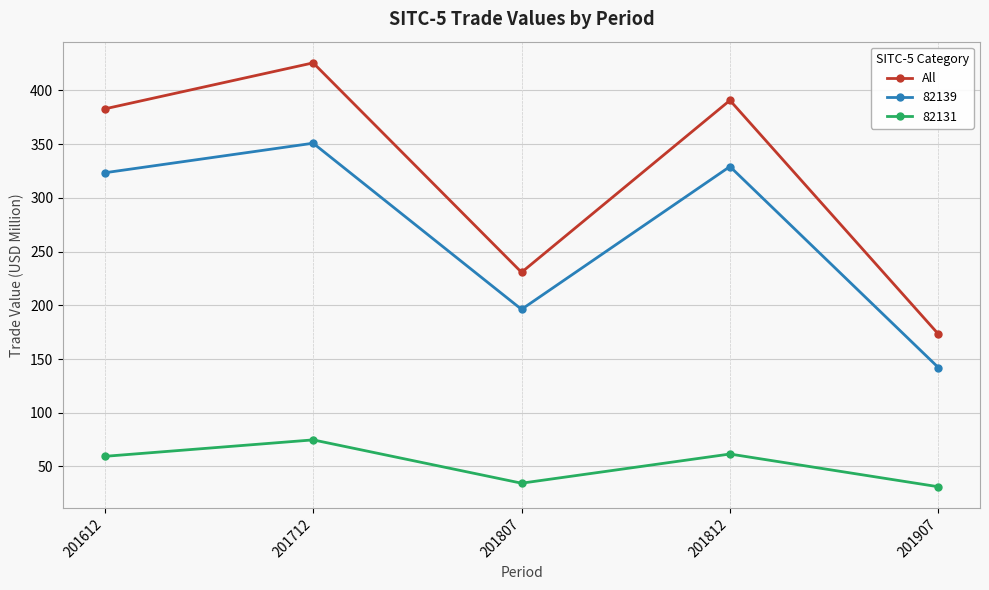

What is the value of the 82131 point at the 4th from the left?

61.6